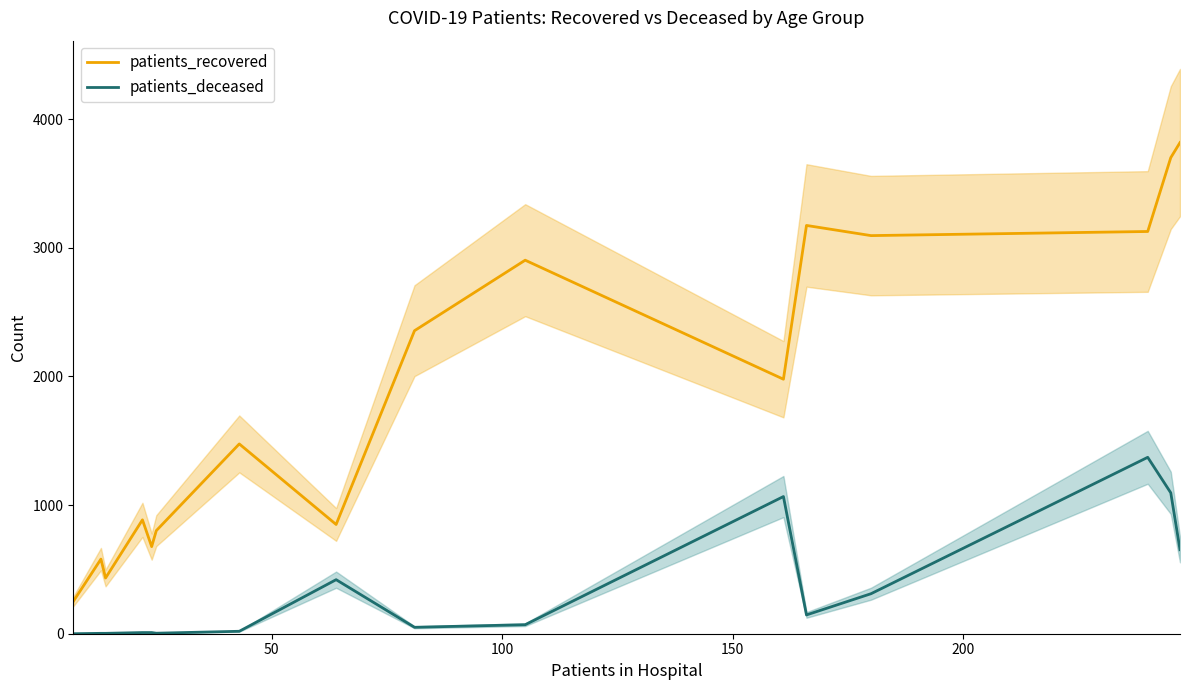

True or false: patients_deceased and patients_recovered intersect in this chart.

False